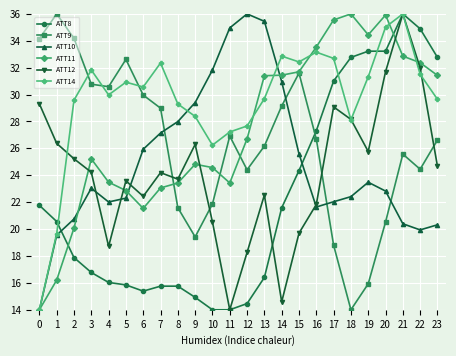

The ATT11 series shows 36.0 at 18. True or false?

True